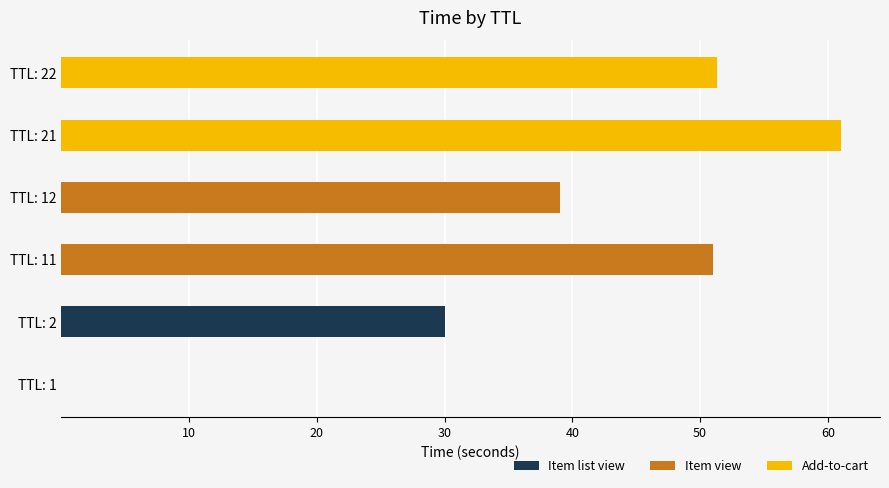

Which category has the highest value in the Item list view series?

TTL: 2